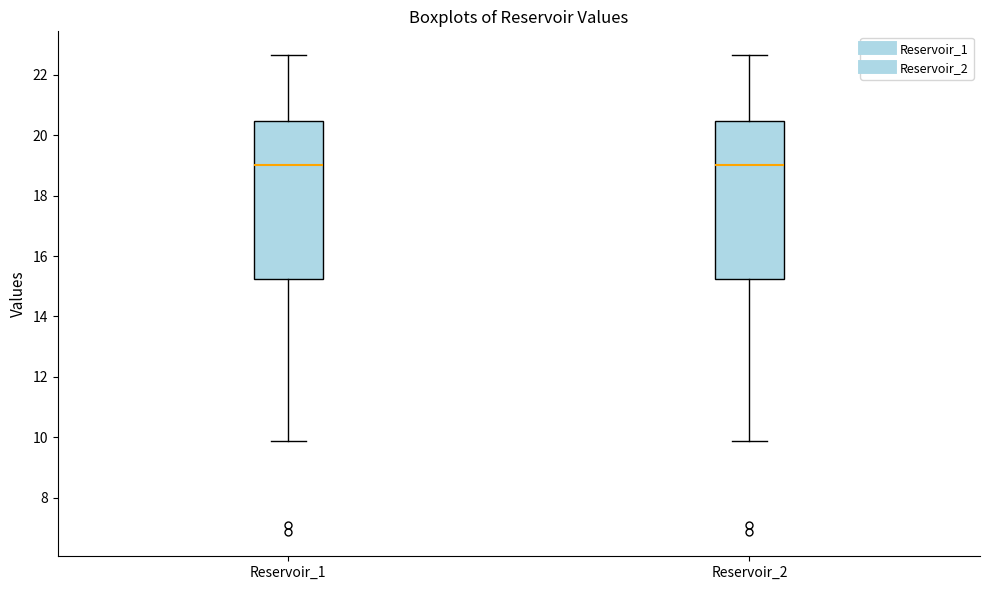

Reading left to right, read every box against the y-axis: the position of its median line, the range the box covers, and the ends of its whiskers. The values are not printed on the chart, so give them approximately, as read against the axis.

Reservoir_1: median 19.0, box 15.2 to 20.4, whiskers 9.8 to 22.6
Reservoir_2: median 19.0, box 15.2 to 20.4, whiskers 9.8 to 22.6